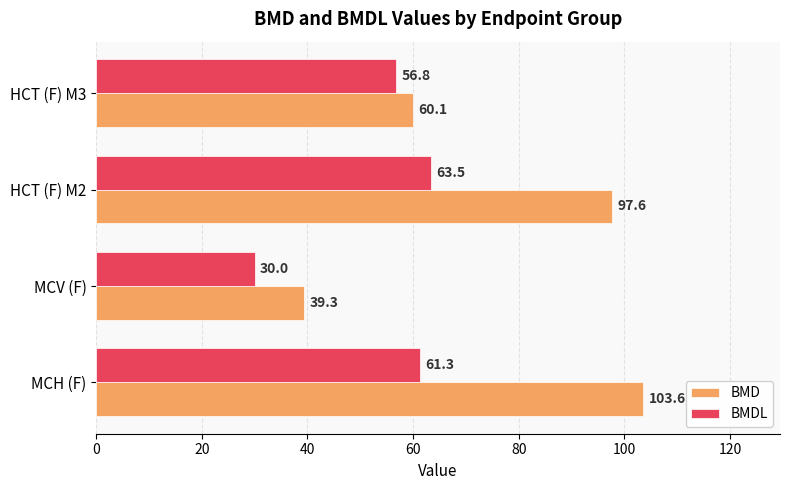

At which category does the chart reach its minimum across all series?

MCV (F)